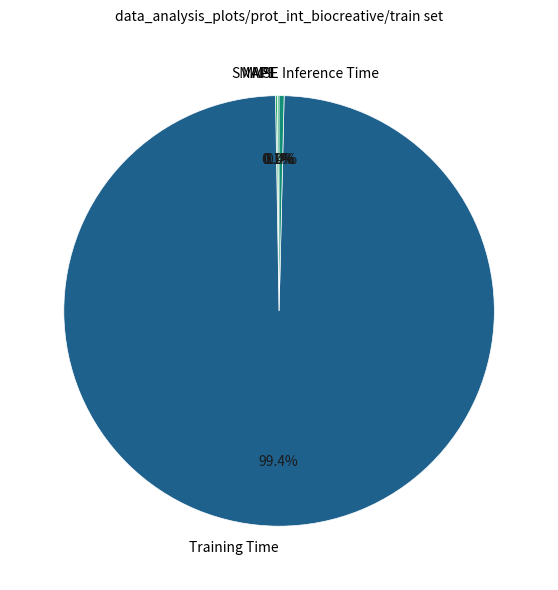

Is there a majority slice in this chart?

Yes